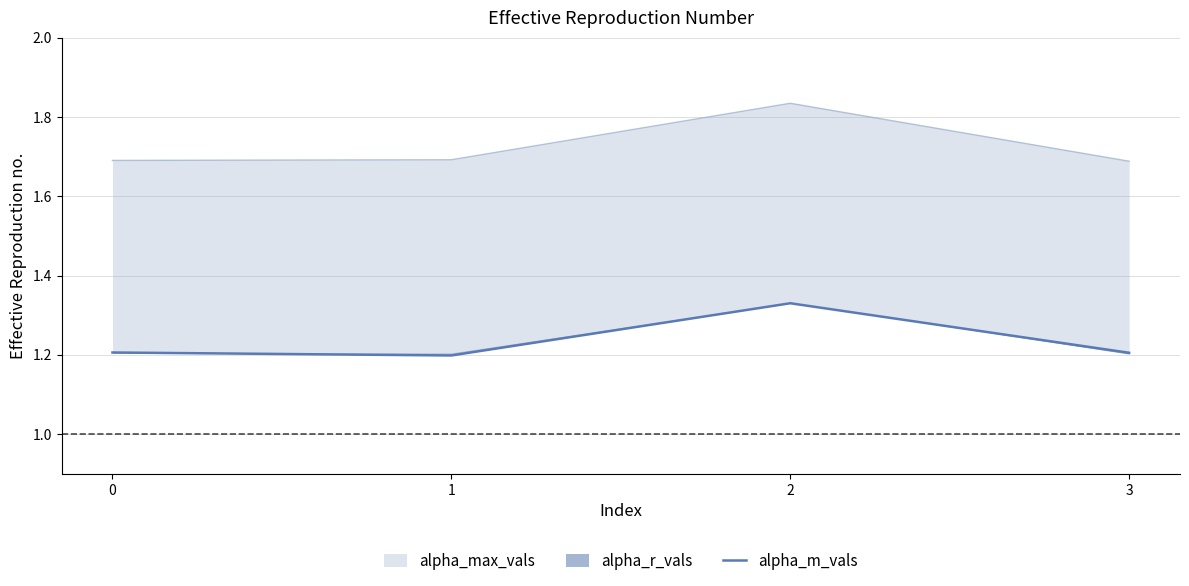

How many points are lower than both their immediate neighbors (excluding endpoints)?

1